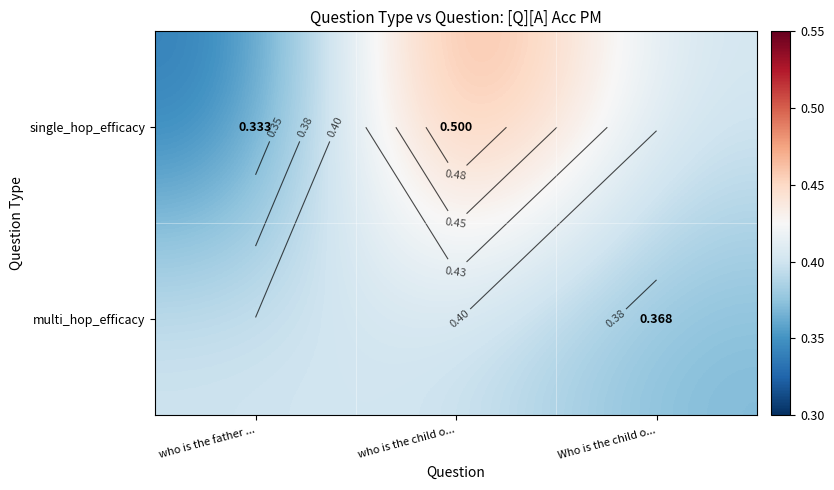

What is the highest value of the multi_hop_efficacy series?

0.4